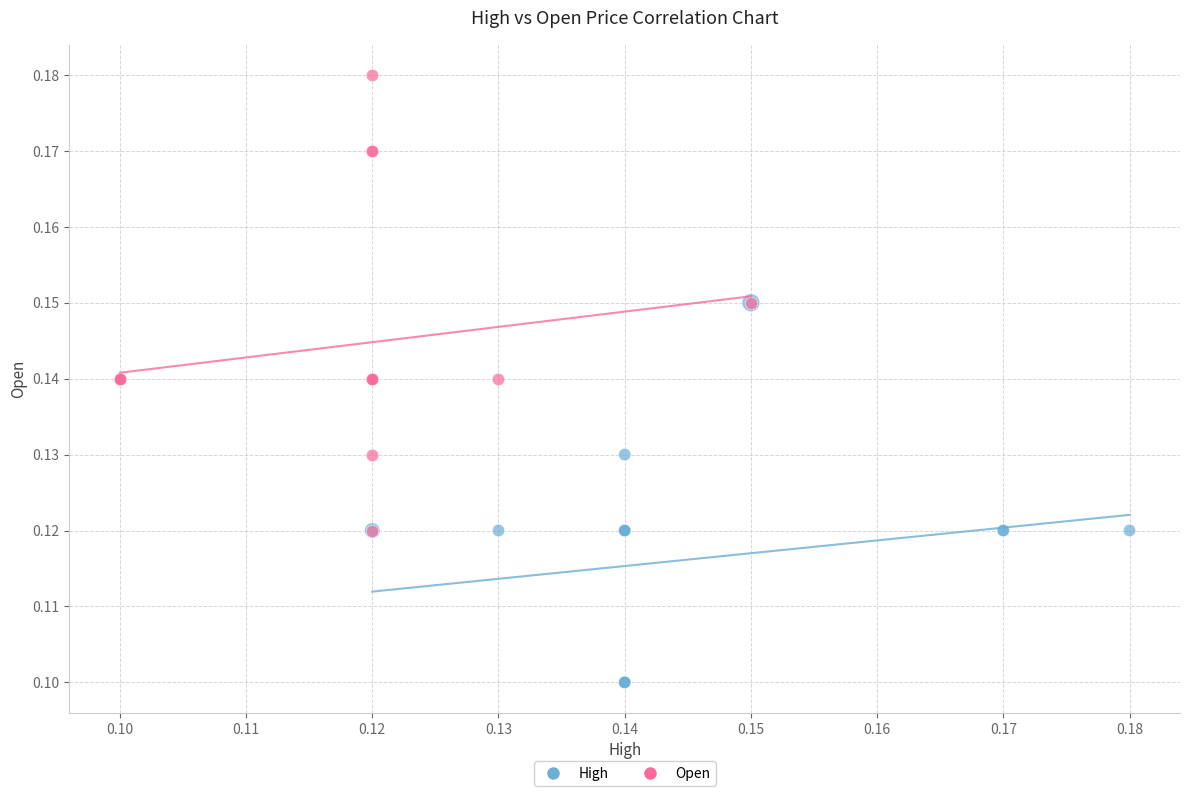

Which series has the largest Y range (max minus min)?

Open